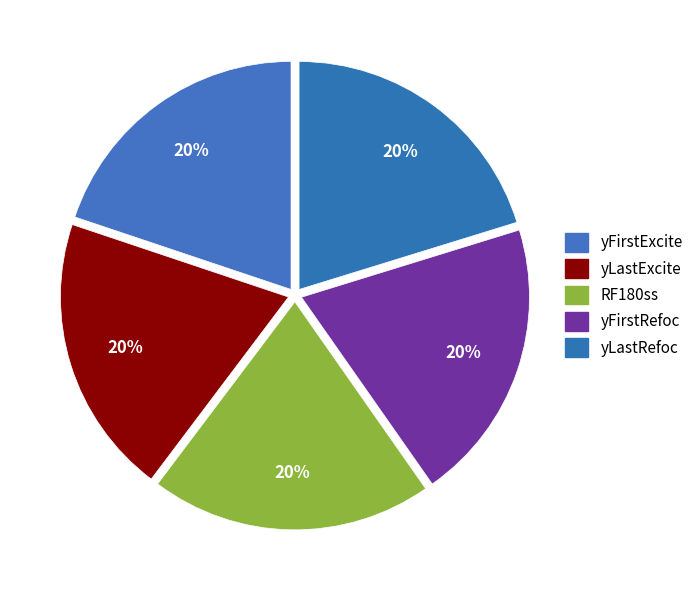

Does any single category account for the majority?

No